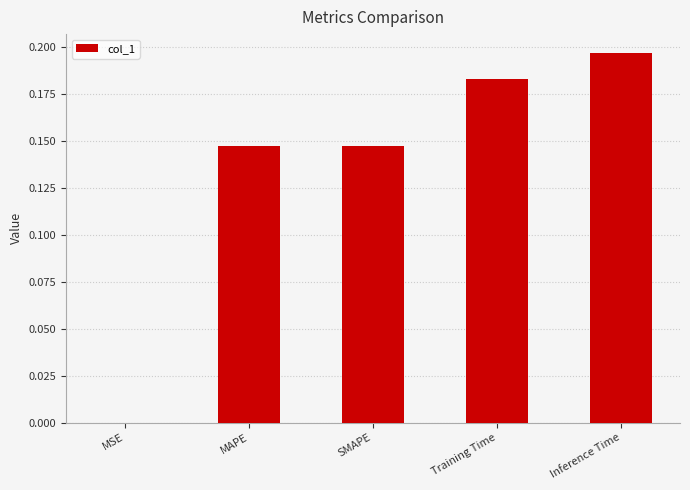

The value at SMAPE is 0.2. True or false?

False